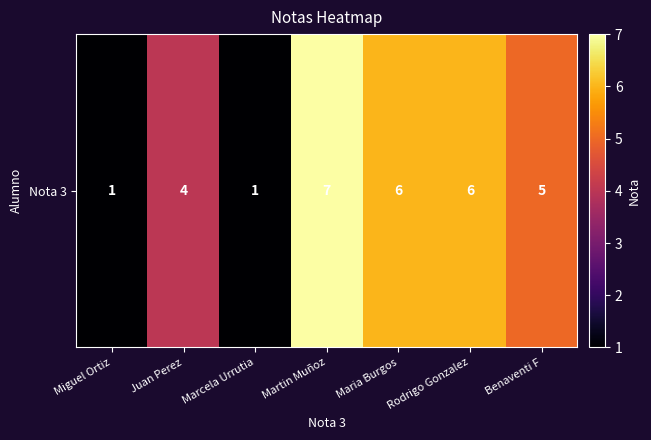

Is it true that the value at Marcela Urrutia is 1?

True